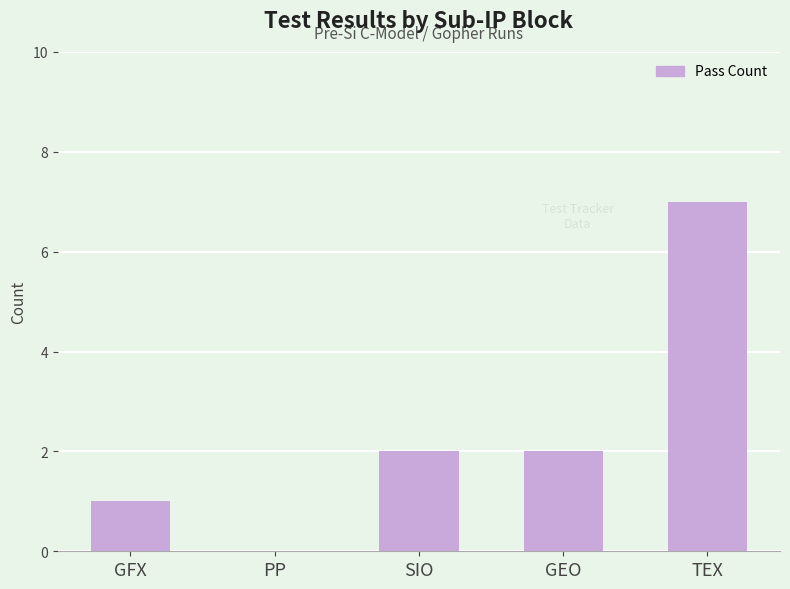

Reading left to right, transcribe all the data shown in this chart.

GFX=1	PP=0	SIO=2	GEO=2	TEX=7